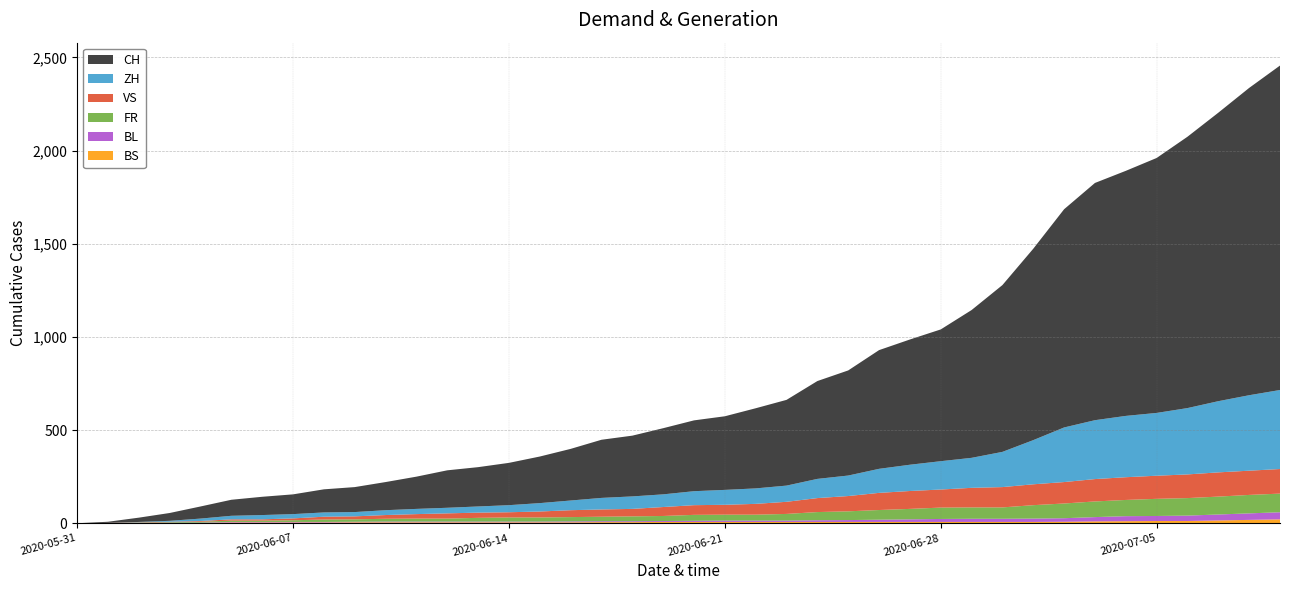

Reading right to left, list all the values displayed in this chart.

CH: 2020-07-09=1741	2020-07-08=1649	2020-07-07=1548	2020-07-06=1456	2020-07-05=1368	2020-07-04=1315	2020-07-03=1273	2020-07-02=1171	2020-07-01=1027	2020-06-30=895	2020-06-29=793	2020-06-28=707	2020-06-27=672	2020-06-26=637	2020-06-25=564	2020-06-24=525	2020-06-23=460	2020-06-22=430	2020-06-21=395	2020-06-20=380	2020-06-19=355	2020-06-18=326	2020-06-17=312	2020-06-16=277	2020-06-15=250	2020-06-14=227	2020-06-13=211	2020-06-12=201	2020-06-11=173	2020-06-10=151	2020-06-09=134	2020-06-08=124	2020-06-07=106	2020-06-06=98	2020-06-05=86	2020-06-04=65	2020-06-03=42	2020-06-02=23	2020-06-01=6	2020-05-31=0
ZH: 2020-07-09=424	2020-07-08=405	2020-07-07=382	2020-07-06=356	2020-07-05=337	2020-07-04=329	2020-07-03=316	2020-07-02=293	2020-07-01=237	2020-06-30=189	2020-06-29=161	2020-06-28=152	2020-06-27=141	2020-06-26=129	2020-06-25=110	2020-06-24=103	2020-06-23=87	2020-06-22=83	2020-06-21=80	2020-06-20=75	2020-06-19=68	2020-06-18=67	2020-06-17=62	2020-06-16=52	2020-06-15=45	2020-06-14=38	2020-06-13=33	2020-06-12=30	2020-06-11=28	2020-06-10=26	2020-06-09=23	2020-06-08=23	2020-06-07=23	2020-06-06=23	2020-06-05=19	2020-06-04=13	2020-06-03=5	2020-06-02=2	2020-06-01=0	2020-05-31=0
VS: 2020-07-09=132	2020-07-08=130	2020-07-07=130	2020-07-06=127	2020-07-05=124	2020-07-04=122	2020-07-03=120	2020-07-02=115	2020-07-01=112	2020-06-30=109	2020-06-29=105	2020-06-28=97	2020-06-27=96	2020-06-26=92	2020-06-25=82	2020-06-24=75	2020-06-23=65	2020-06-22=58	2020-06-21=53	2020-06-20=52	2020-06-19=48	2020-06-18=40	2020-06-17=39	2020-06-16=37	2020-06-15=32	2020-06-14=28	2020-06-13=28	2020-06-12=28	2020-06-11=24	2020-06-10=20	2020-06-09=16	2020-06-08=15	2020-06-07=10	2020-06-06=7	2020-06-05=7	2020-06-04=4	2020-06-03=2	2020-06-02=2	2020-06-01=1	2020-05-31=0
FR: 2020-07-09=100	2020-07-08=99	2020-07-07=96	2020-07-06=94	2020-07-05=92	2020-07-04=87	2020-07-03=84	2020-07-02=79	2020-07-01=72	2020-06-30=61	2020-06-29=61	2020-06-28=61	2020-06-27=56	2020-06-26=52	2020-06-25=47	2020-06-24=44	2020-06-23=36	2020-06-22=32	2020-06-21=32	2020-06-20=32	2020-06-19=27	2020-06-18=26	2020-06-17=24	2020-06-16=23	2020-06-15=22	2020-06-14=22	2020-06-13=20	2020-06-12=16	2020-06-11=16	2020-06-10=15	2020-06-09=13	2020-06-08=13	2020-06-07=9	2020-06-06=7	2020-06-05=7	2020-06-04=5	2020-06-03=3	2020-06-02=2	2020-06-01=0	2020-05-31=0
BL: 2020-07-09=38	2020-07-08=35	2020-07-07=32	2020-07-06=29	2020-07-05=27	2020-07-04=27	2020-07-03=23	2020-07-02=19	2020-07-01=18	2020-06-30=17	2020-06-29=17	2020-06-28=16	2020-06-27=14	2020-06-26=12	2020-06-25=10	2020-06-24=9	2020-06-23=7	2020-06-22=7	2020-06-21=7	2020-06-20=6	2020-06-19=5	2020-06-18=5	2020-06-17=5	2020-06-16=5	2020-06-15=4	2020-06-14=4	2020-06-13=4	2020-06-12=4	2020-06-11=4	2020-06-10=4	2020-06-09=3	2020-06-08=3	2020-06-07=3	2020-06-06=3	2020-06-05=3	2020-06-04=2	2020-06-03=2	2020-06-02=1	2020-06-01=1	2020-05-31=0
BS: 2020-07-09=21	2020-07-08=18	2020-07-07=15	2020-07-06=12	2020-07-05=12	2020-07-04=11	2020-07-03=10	2020-07-02=8	2020-07-01=7	2020-06-30=7	2020-06-29=7	2020-06-28=7	2020-06-27=7	2020-06-26=7	2020-06-25=7	2020-06-24=7	2020-06-23=7	2020-06-22=7	2020-06-21=7	2020-06-20=7	2020-06-19=7	2020-06-18=6	2020-06-17=6	2020-06-16=5	2020-06-15=5	2020-06-14=5	2020-06-13=5	2020-06-12=5	2020-06-11=5	2020-06-10=5	2020-06-09=5	2020-06-08=4	2020-06-07=4	2020-06-06=4	2020-06-05=4	2020-06-04=1	2020-06-03=1	2020-06-02=0	2020-06-01=0	2020-05-31=0